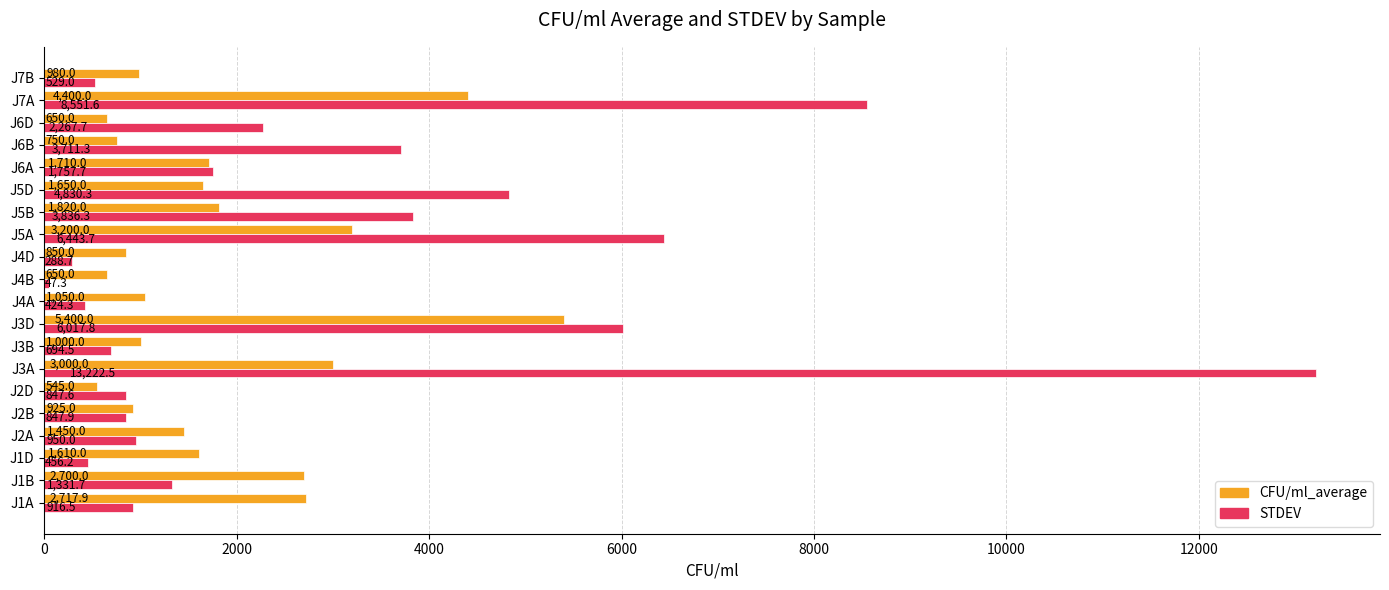

Where is STDEV nearest to the value 6634?

J5A